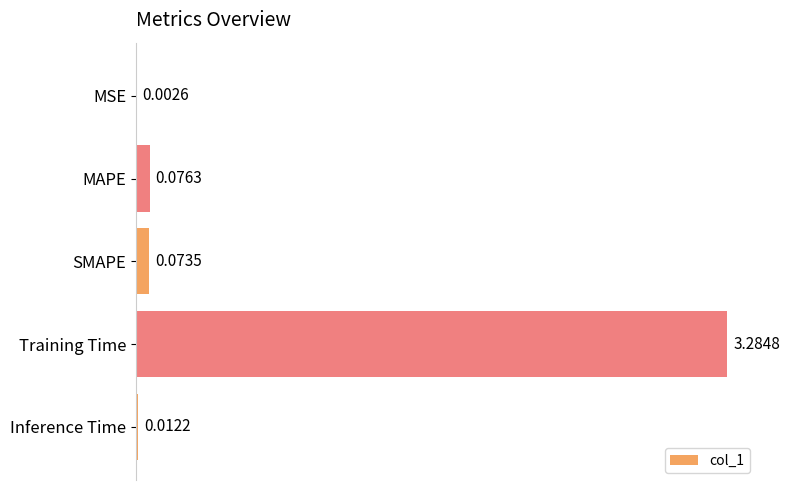

Which category has the highest value across all series?

Training Time